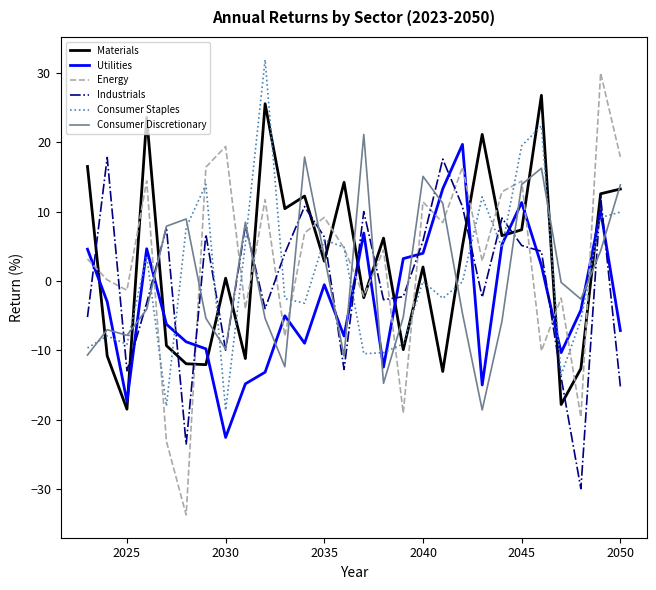

Does the chart display data point markers on the line(s)?

No